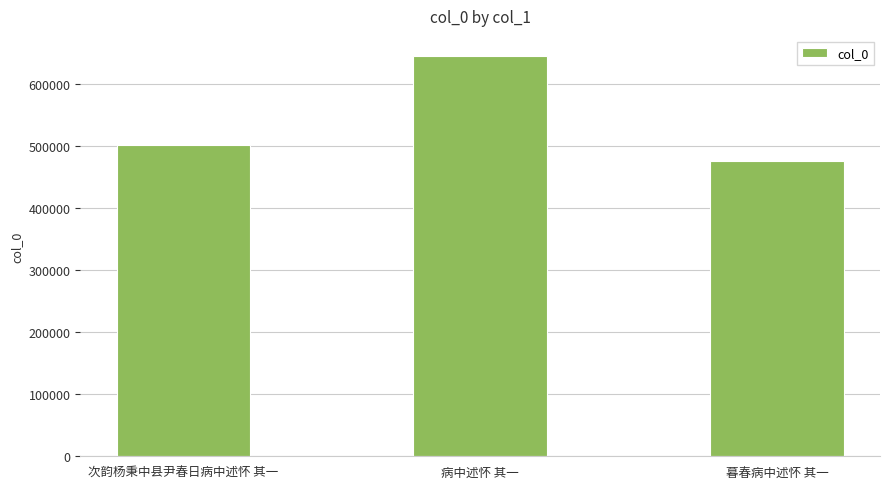

The value at 次韵杨秉中县尹春日病中述怀 其一 is 161351. True or false?

False